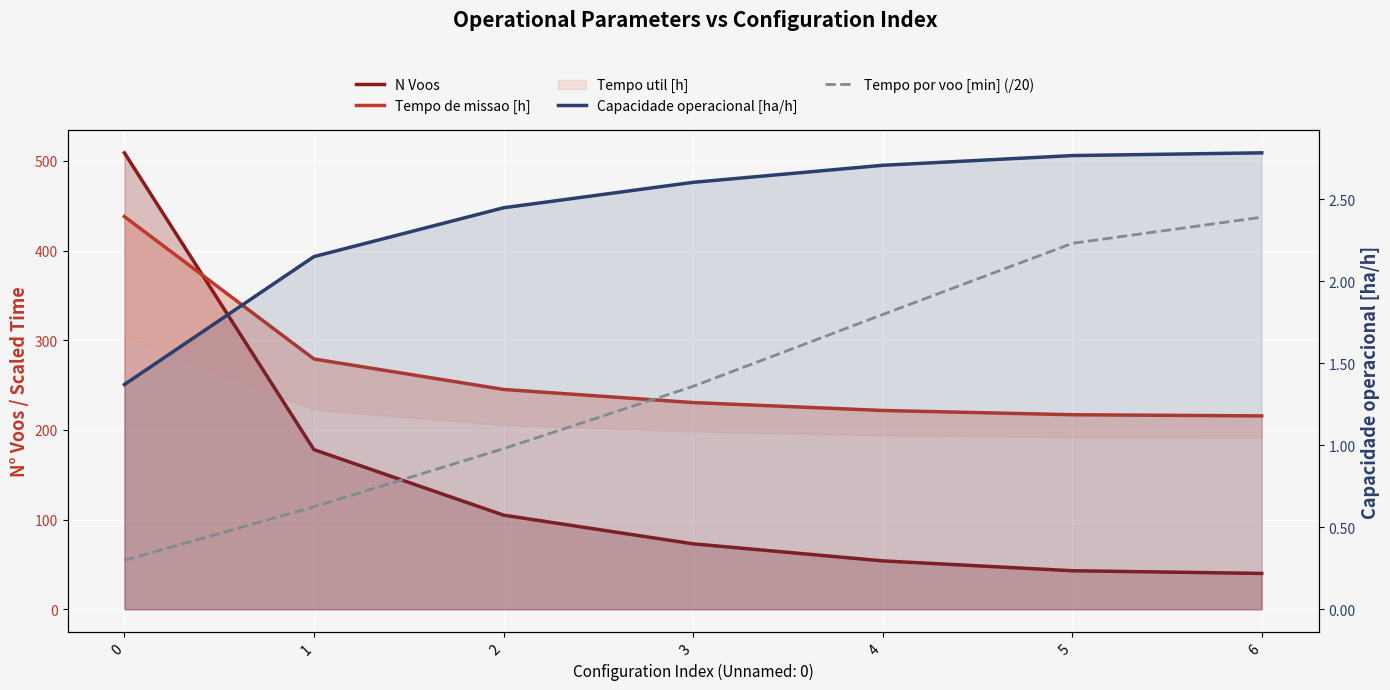

True or false: Capacidade operacional [ha/h] and Tempo de missao [h] cross at least once.

False